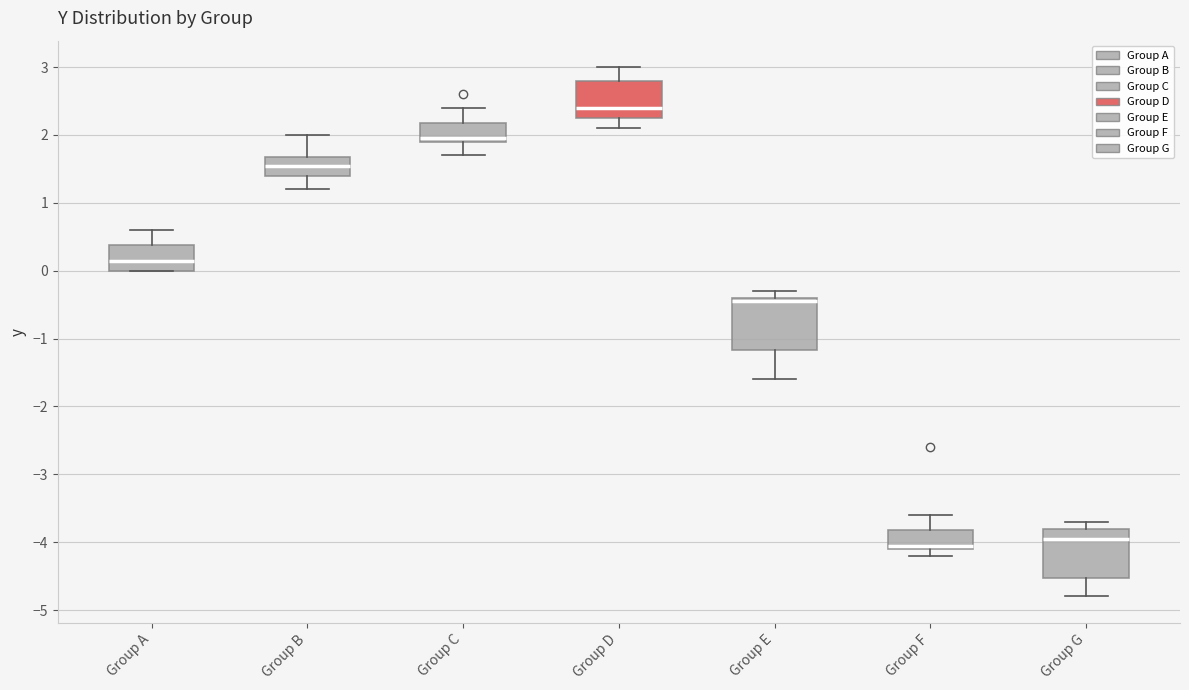

Which box has the highest median line?

Group D